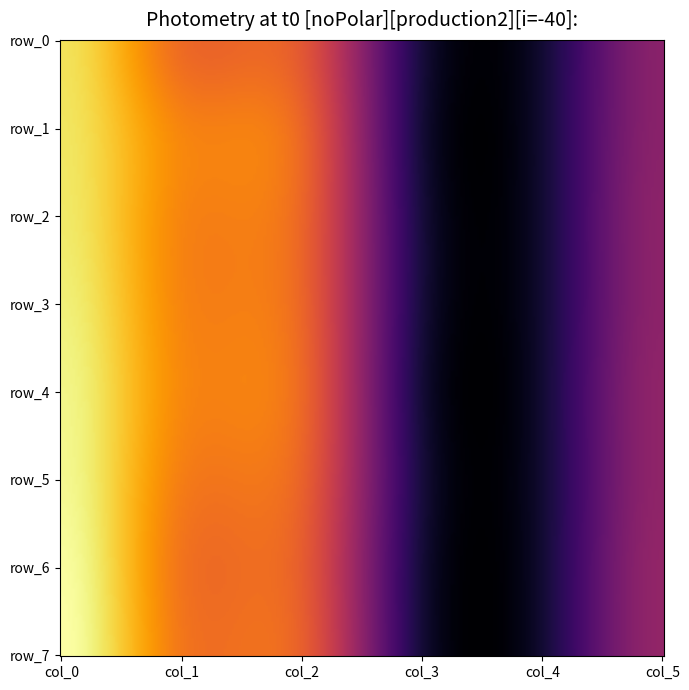

How many data points does each series have?

6